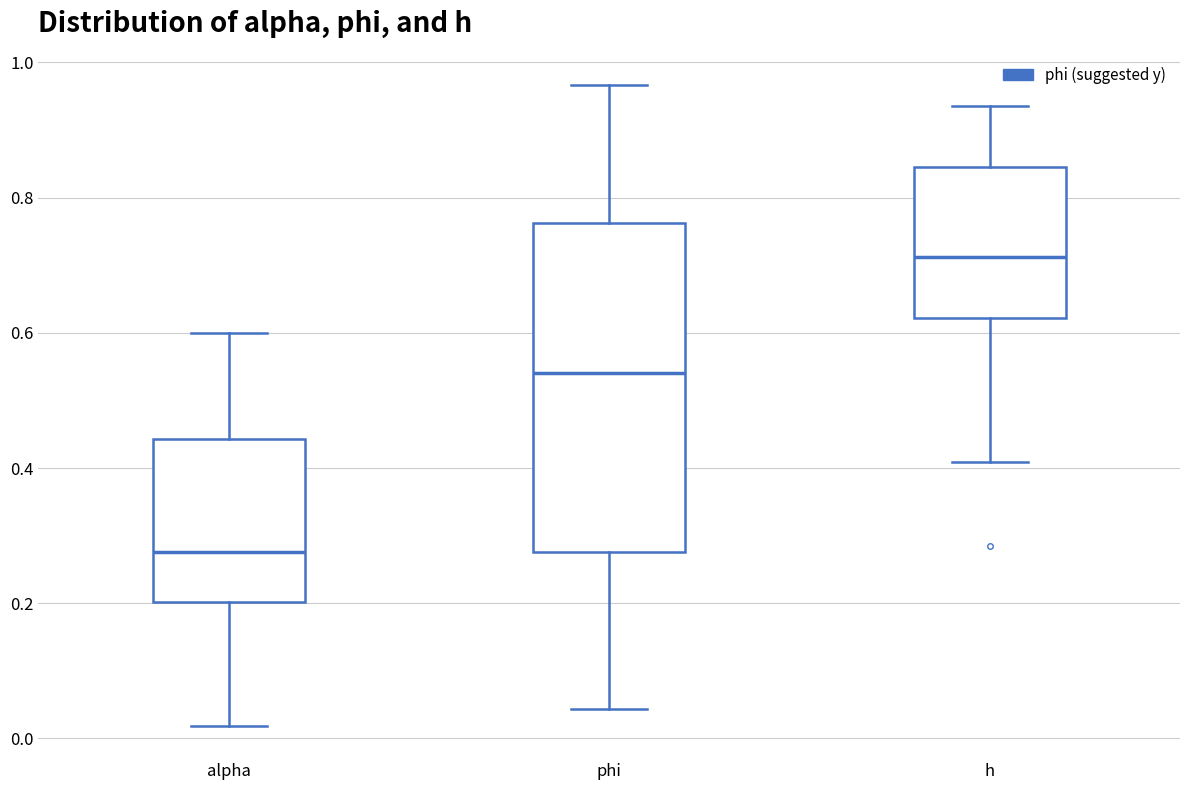

Reading left to right, transcribe this box plot: for each box, give where its median line is, the range the box spans, and where its two whiskers end, as read against the y-axis. The values are not printed on the chart, so give them approximately, as read against the axis.

alpha: median 0.28, box 0.20 to 0.44, whiskers 0.02 to 0.60
phi: median 0.54, box 0.28 to 0.76, whiskers 0.04 to 0.96
h: median 0.72, box 0.62 to 0.84, whiskers 0.40 to 0.94